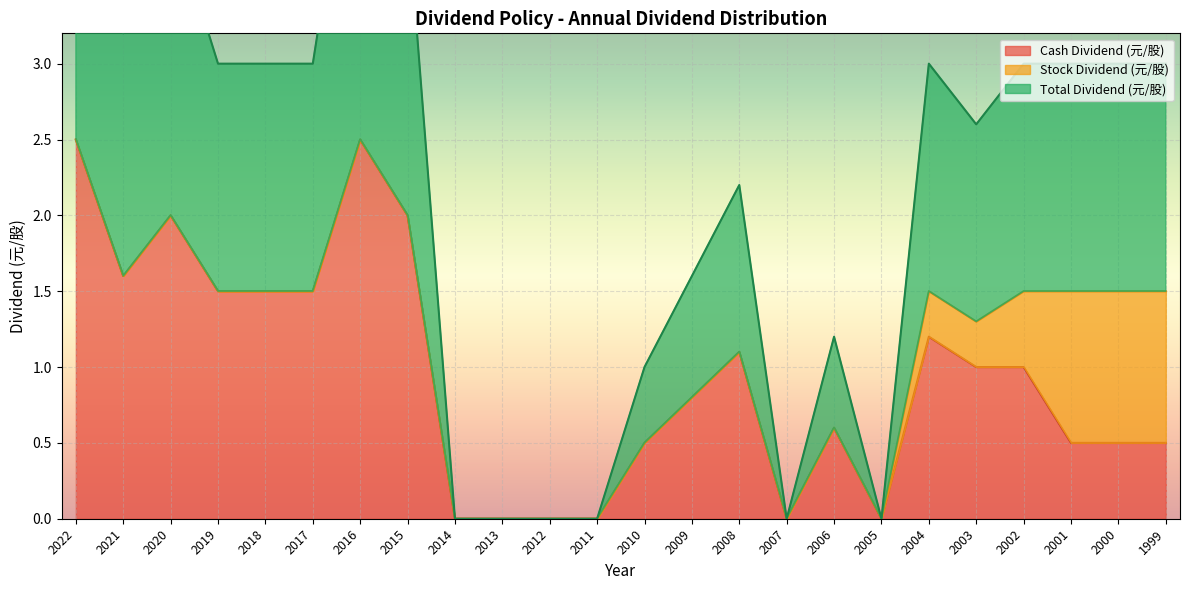

What is the difference between the second highest and second lowest values in the Total Dividend (元/股) series?

2.5